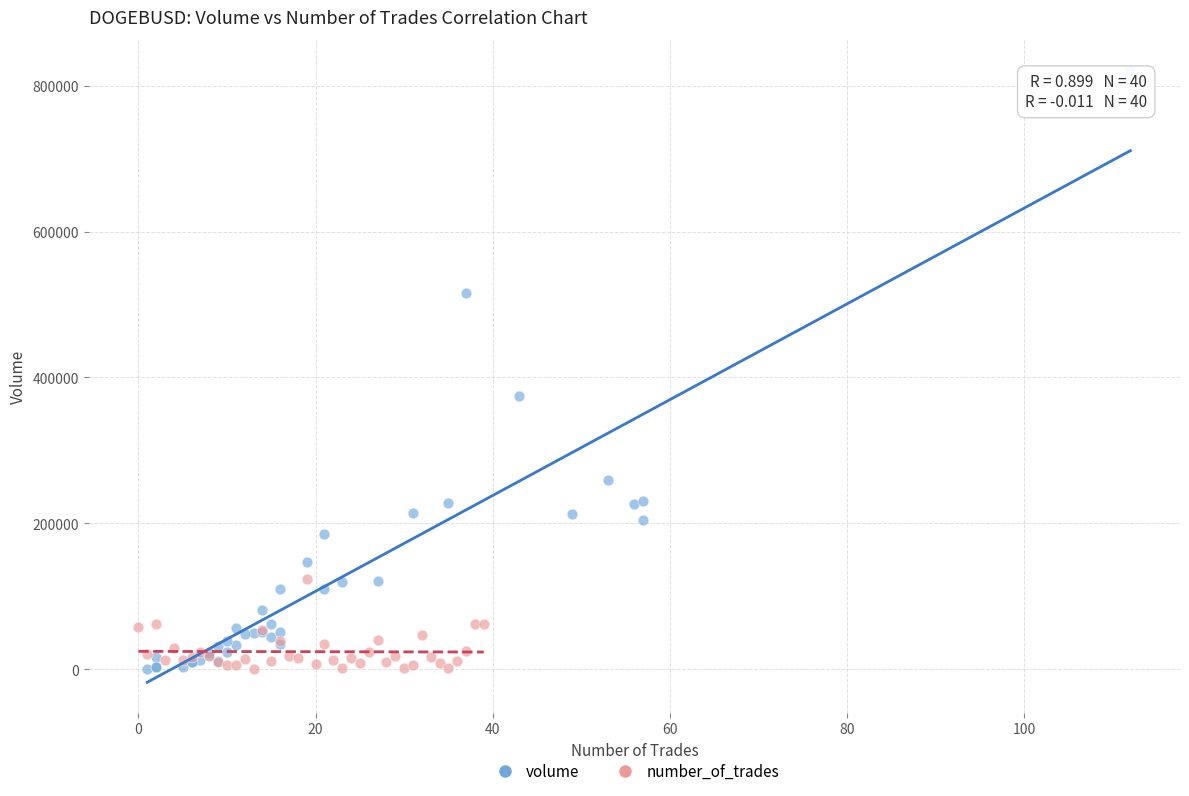

Which series has the largest Y range (max minus min)?

volume